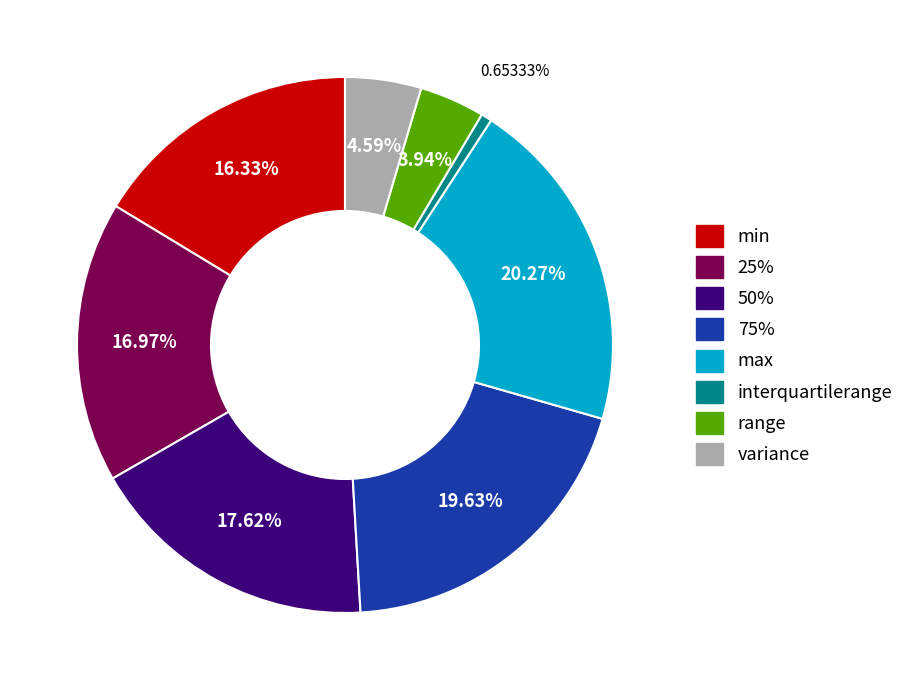

To the nearest percent, what is the difference between the largest and smallest slice percentages?

20%